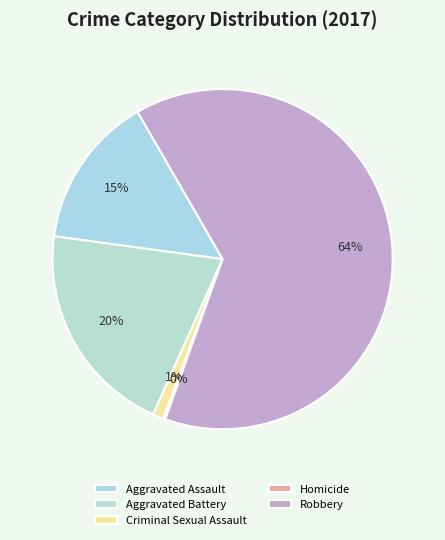

Is it true that Aggravated Battery is 35% of the pie?

False